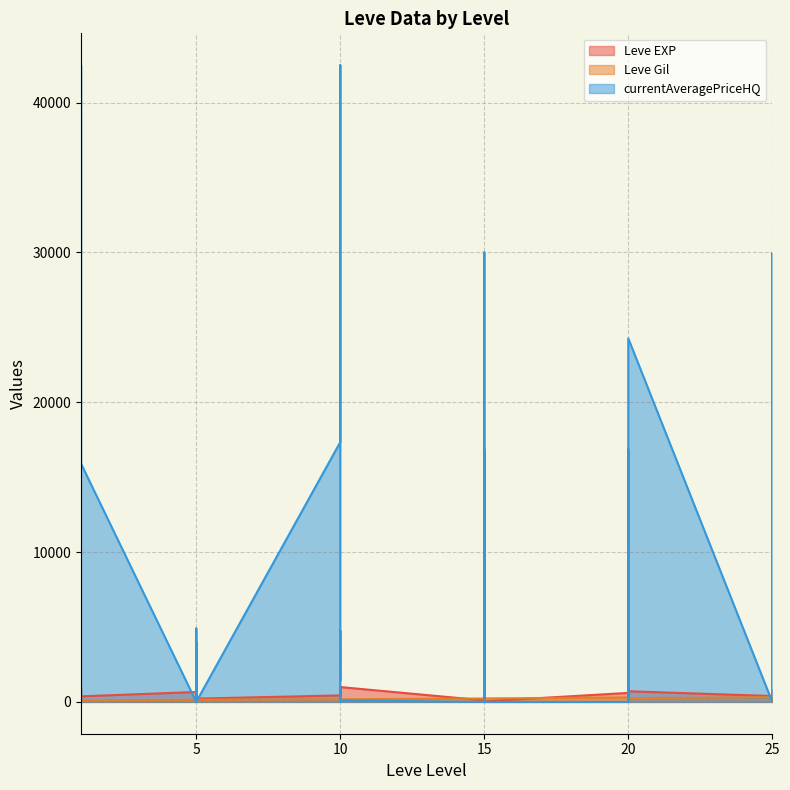

Does the chart display data point markers on the line(s)?

No